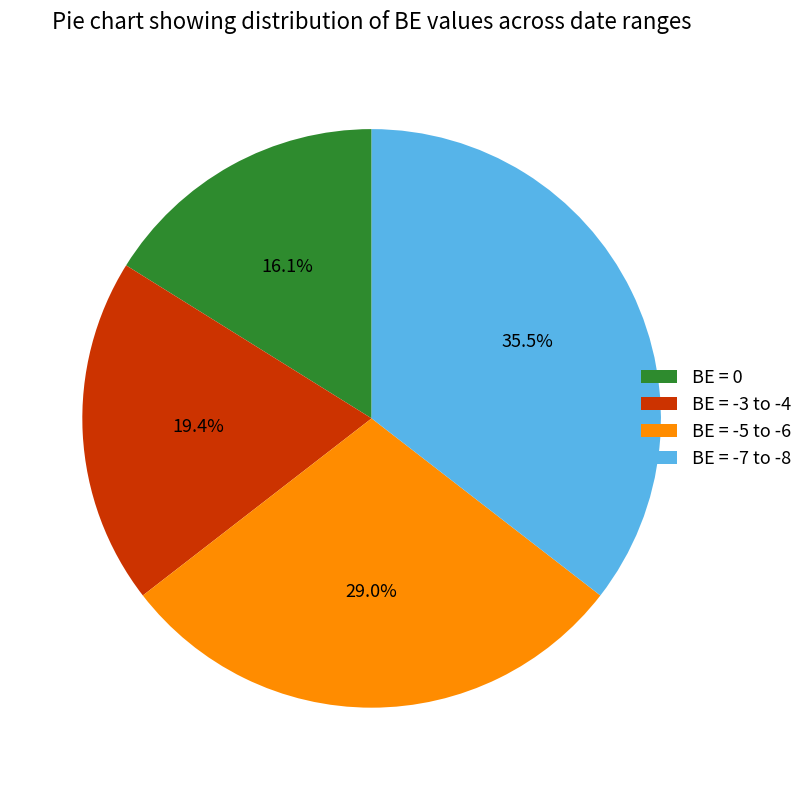

Is the sum of BE = -5 to -6 and BE = -7 to -8 greater than half?

Yes